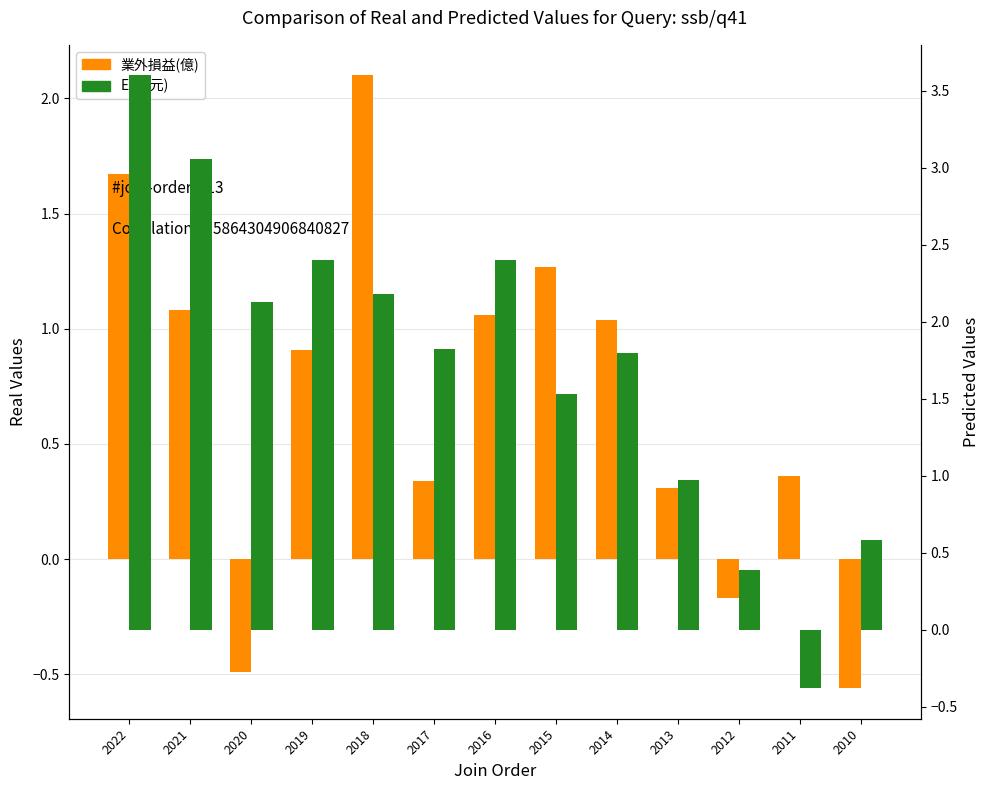

Reading left to right, list all the values displayed in this chart.

業外損益(億): 1.7	1.1	-0.5	0.9	2.1	0.3	1.1	1.3	1.0	0.3	-0.2	0.4	-0.6
EPS(元): 3.6	3.1	2.1	2.4	2.2	1.8	2.4	1.5	1.8	1.0	0.4	-0.4	0.6